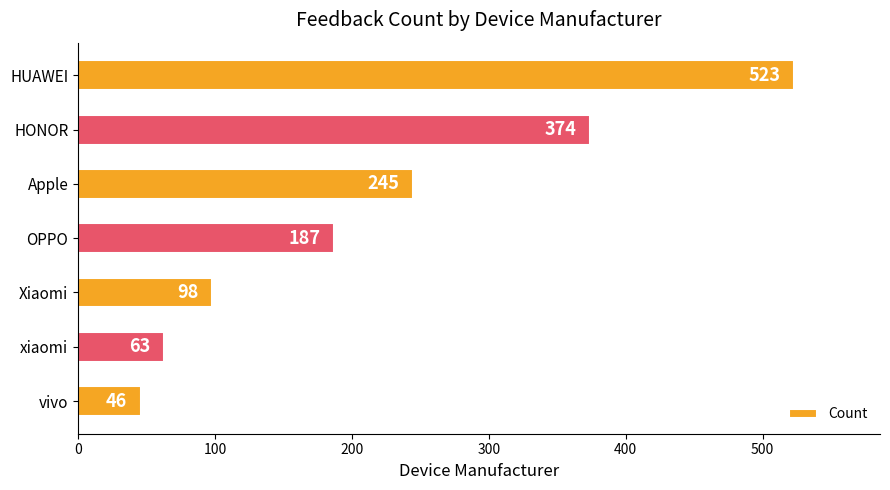

Does the chart contain any negative values?

No